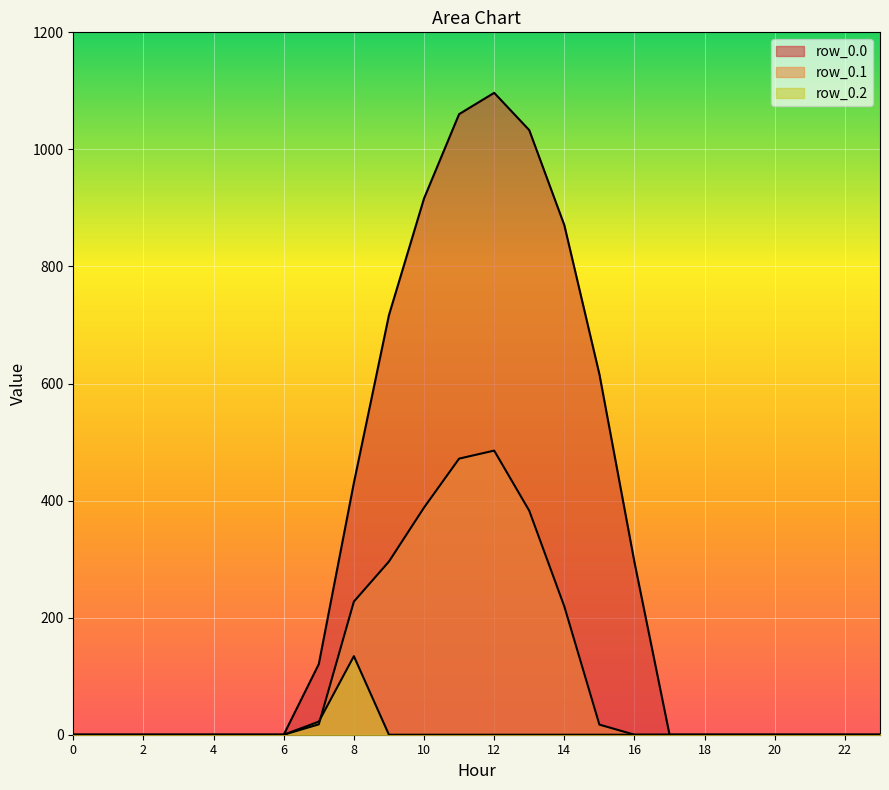

Rank the series by their maximum value, from lowest to highest.

row_0.2, row_0.1, row_0.0